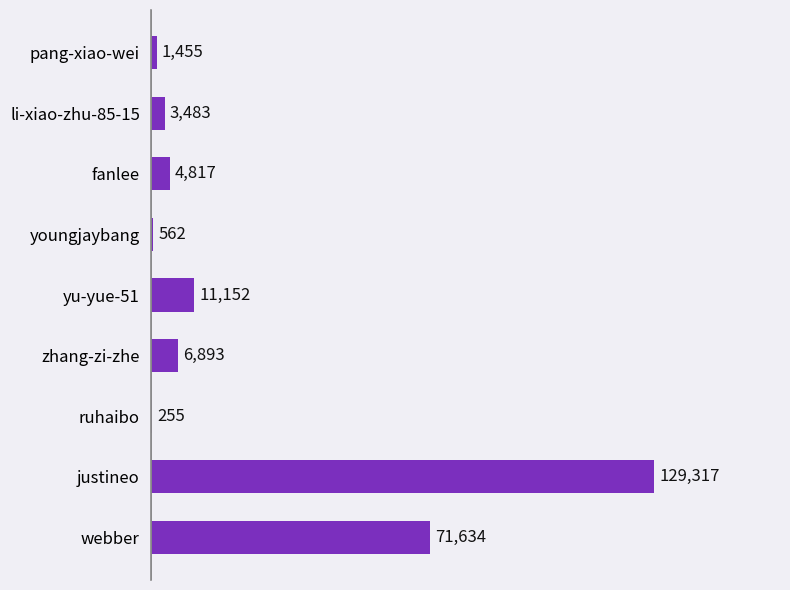

What is the sum of the values at yu-yue-51 and youngjaybang?

11714